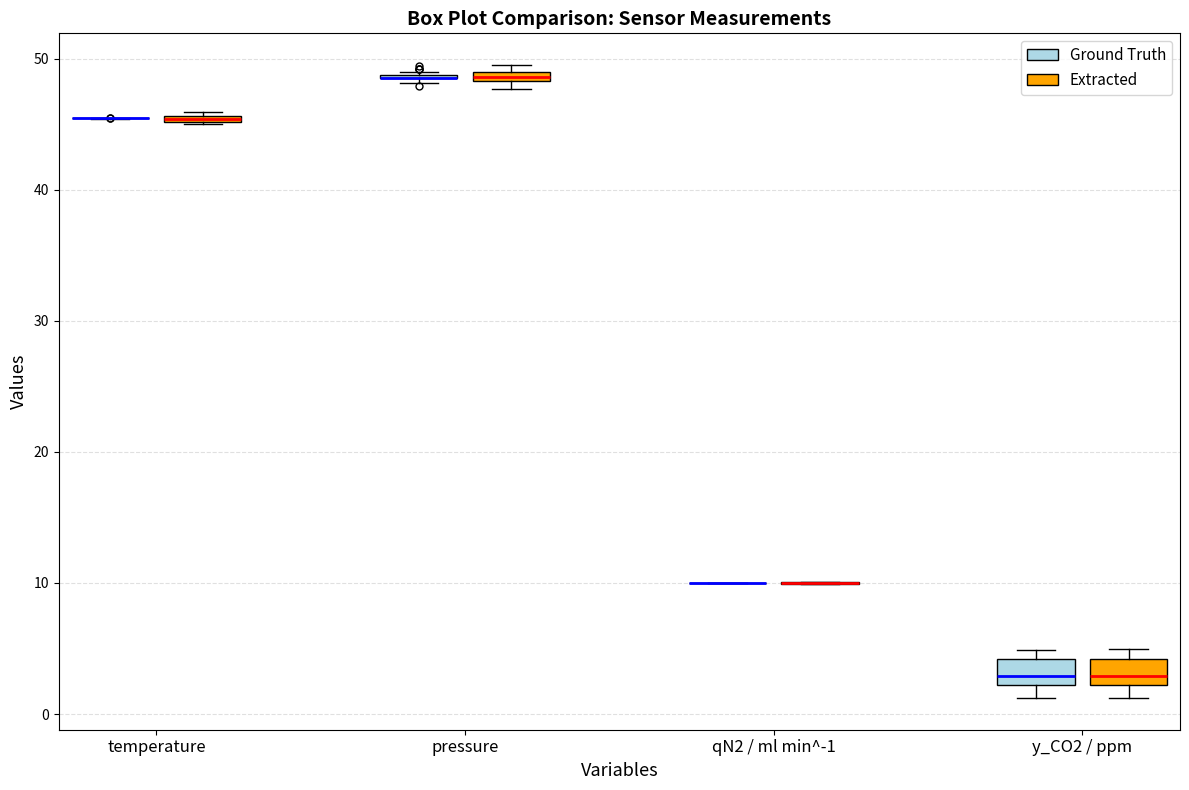

Where is the lower edge of the box for pressure (Extracted) on the y-axis? The values are not printed on the chart, so give them approximately, as read against the axis.

48